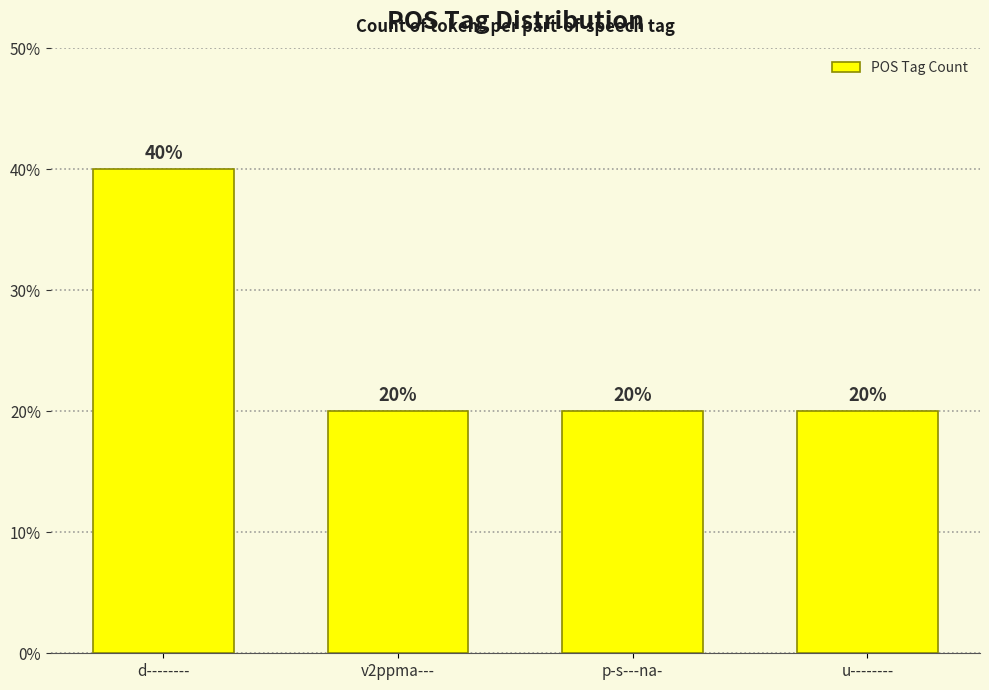

How many bars are there in total?

4